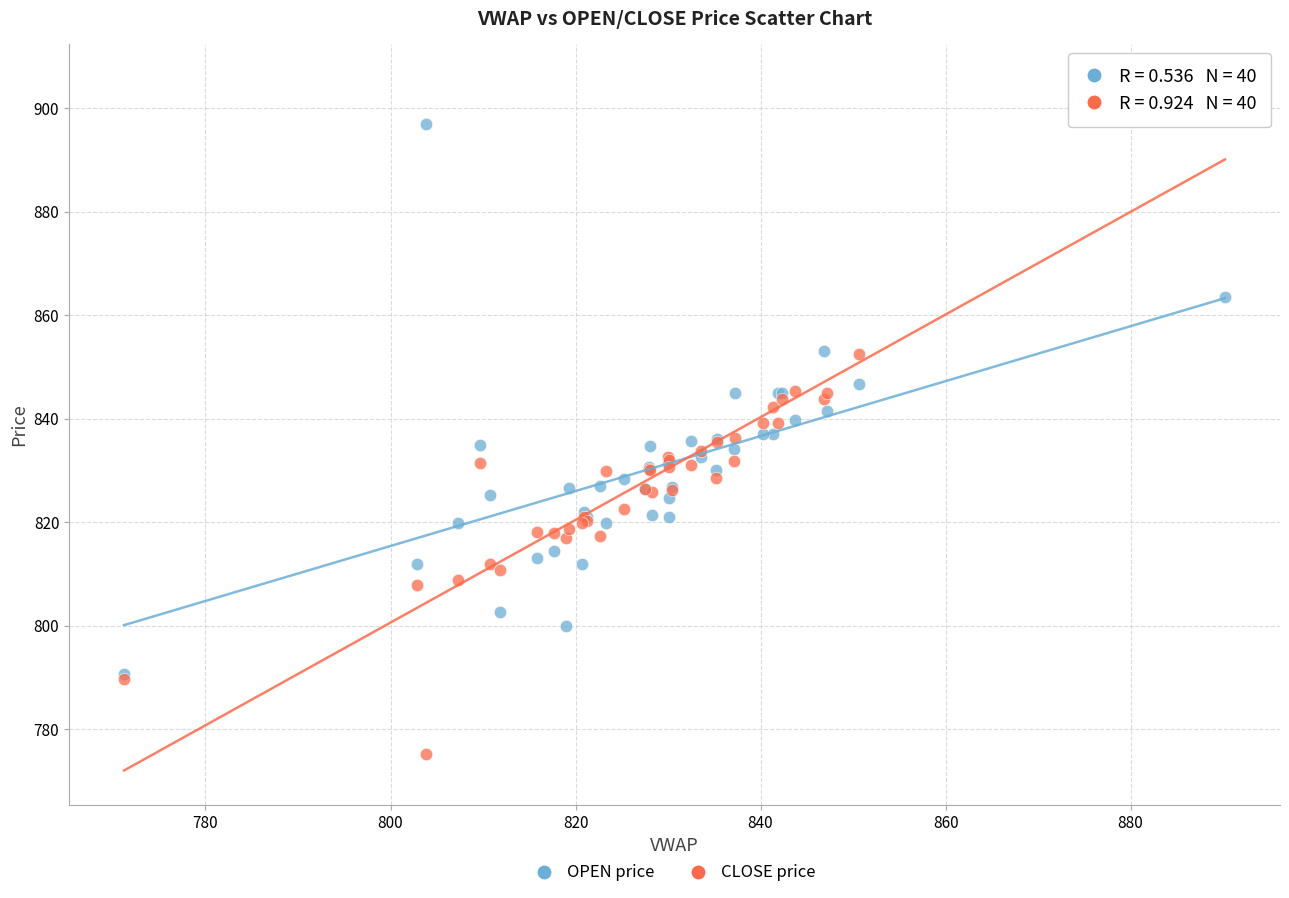

Which series contains the highest Y value?

CLOSE price